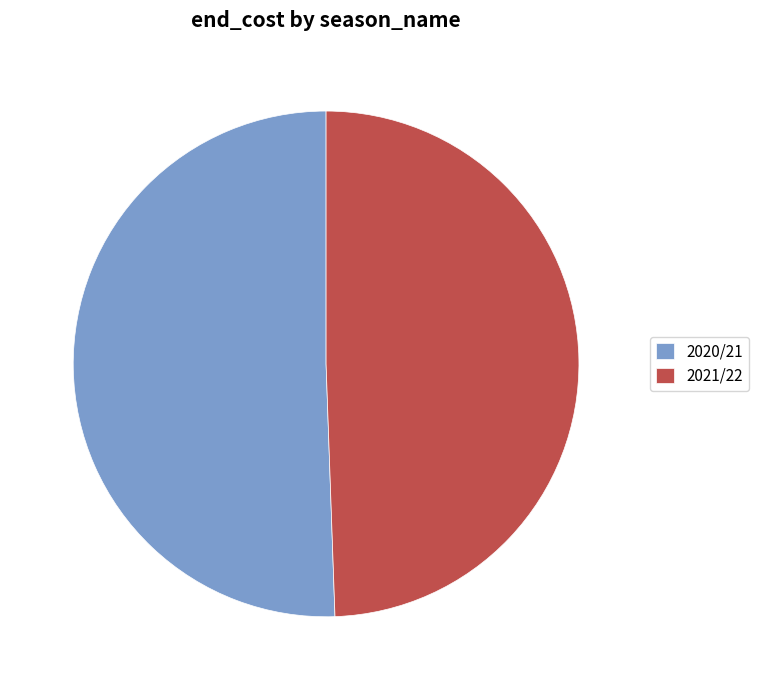

Is the sum of 2021/22 and 2020/21 greater than half?

Yes